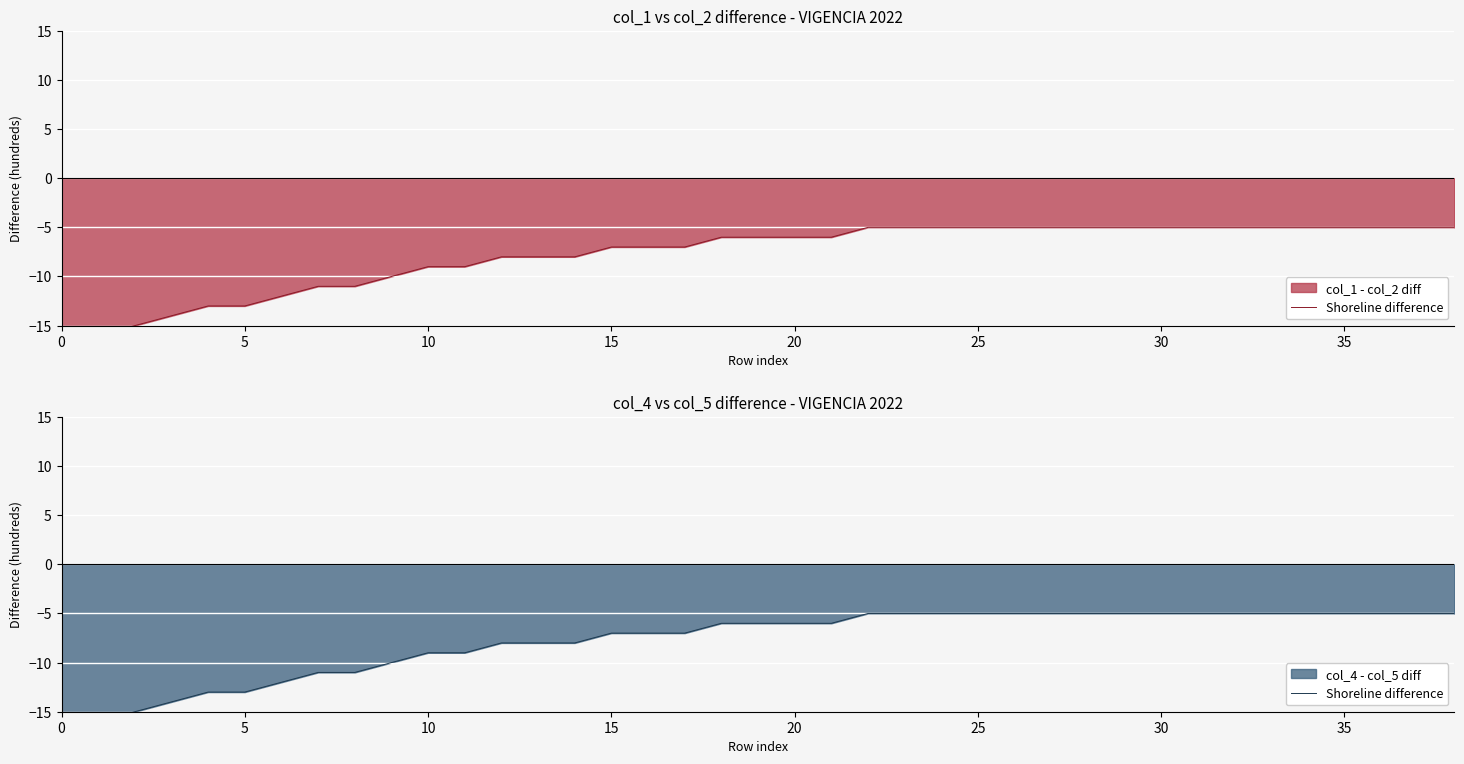

How many categories are shown in the chart?

39